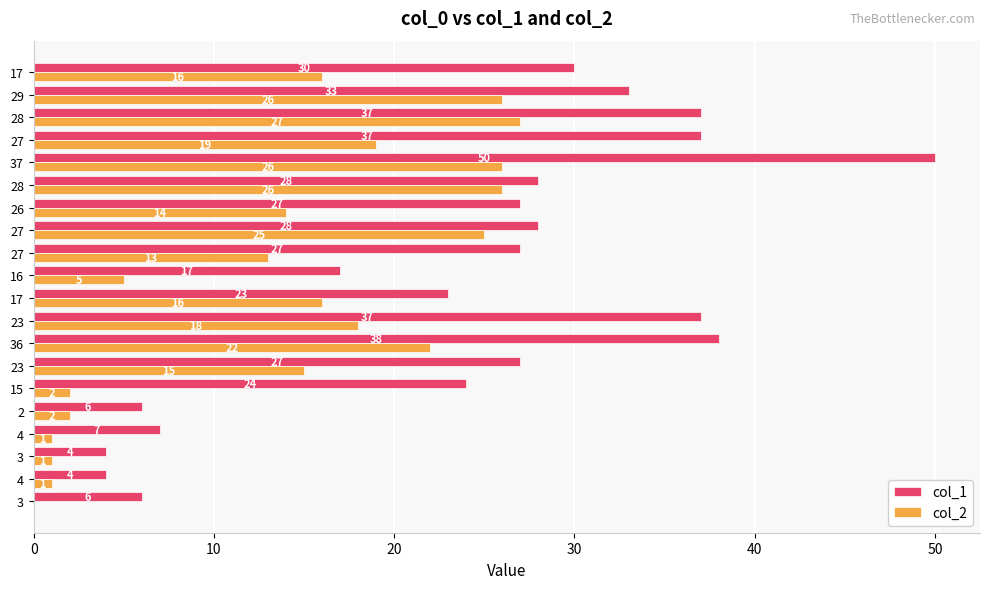

Which series has the largest total across all categories?

col_1